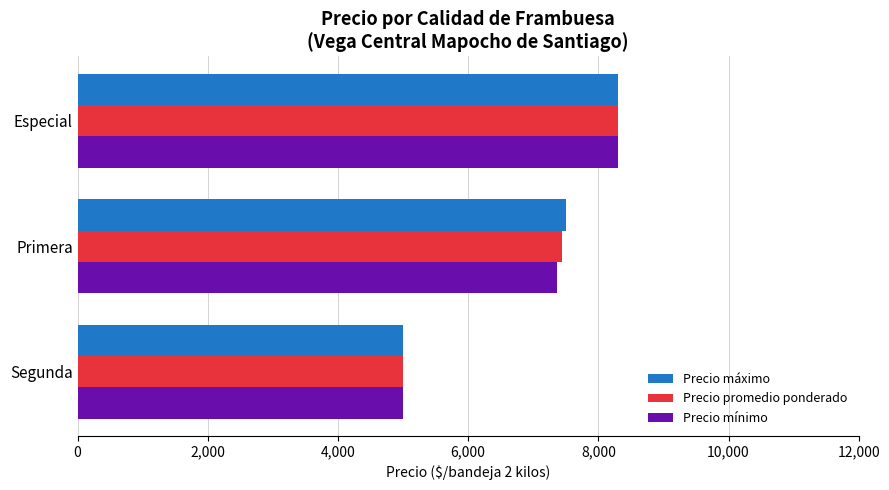

List the labels in order of Precio mínimo value, largest first.

Especial, Primera, Segunda